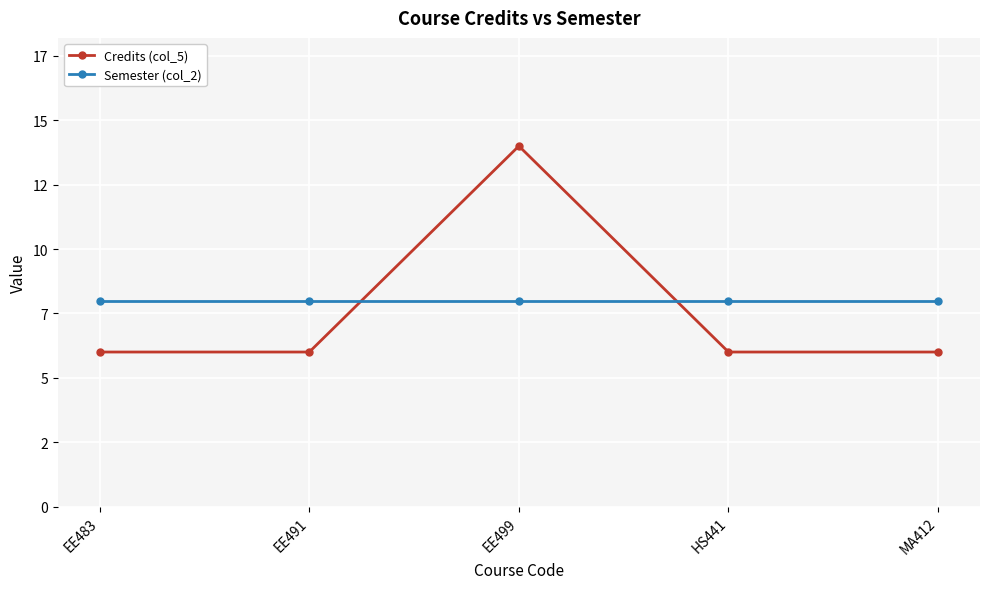

How many intersections are there between Credits (col_5) and Semester (col_2)?

2